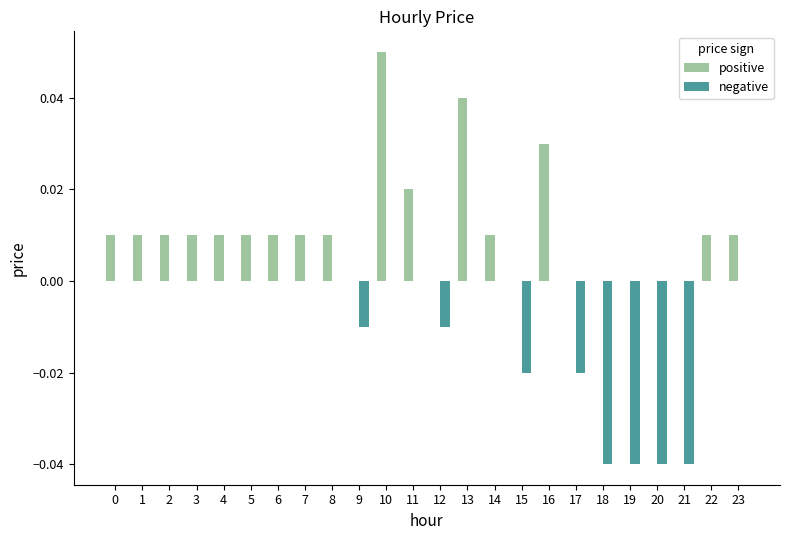

What is the sum of all positive values?

0.3